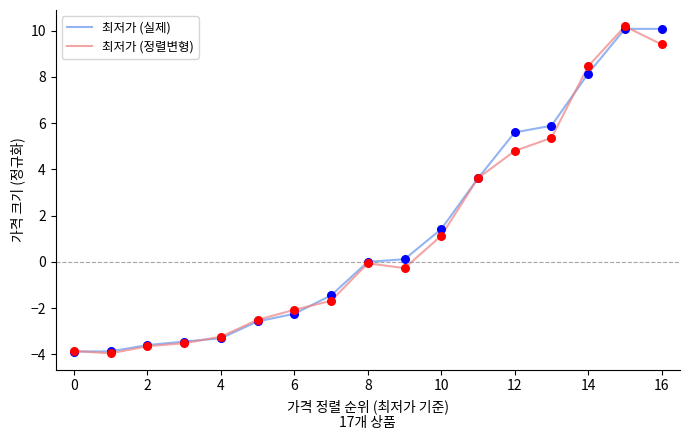

At how many categories does at least one series exceed 6?

3